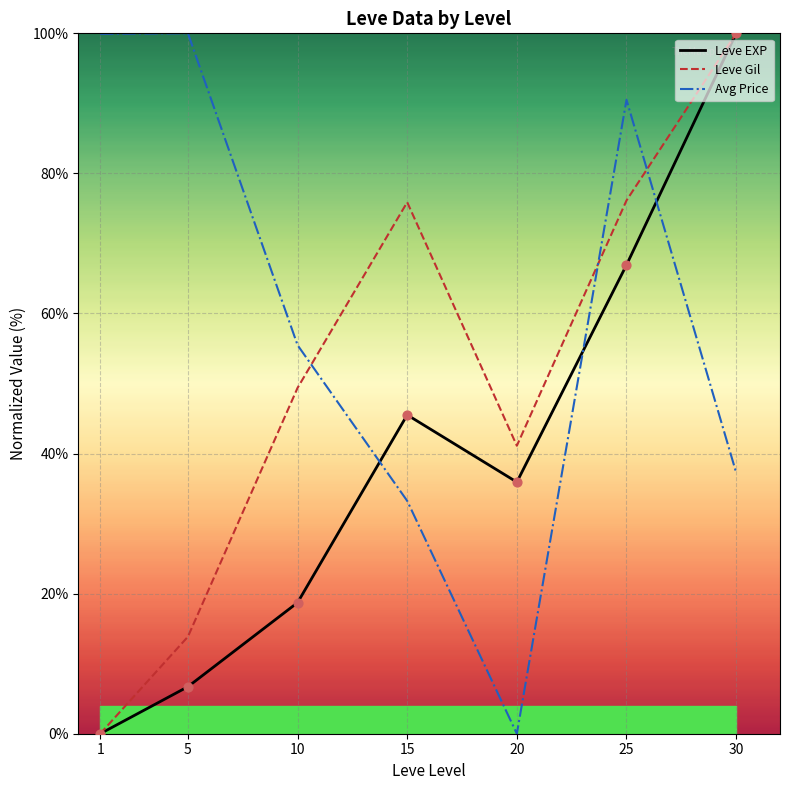

Is the value of Avg Price at 1 greater than the value of Leve EXP at 25?

Yes